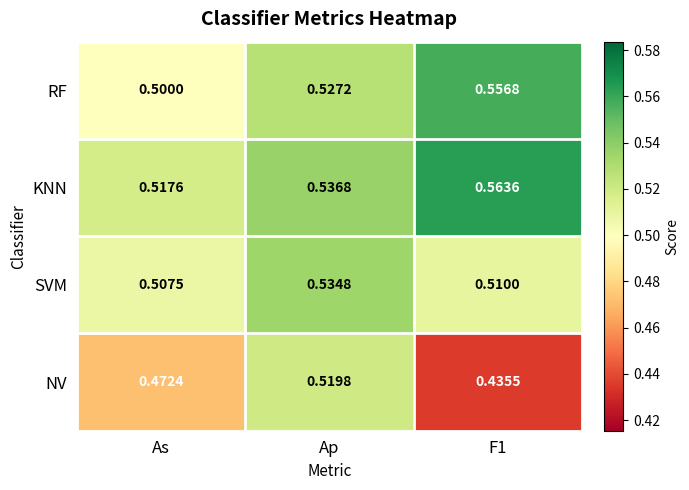

Rank the series by their maximum value, from lowest to highest.

NV, SVM, RF, KNN